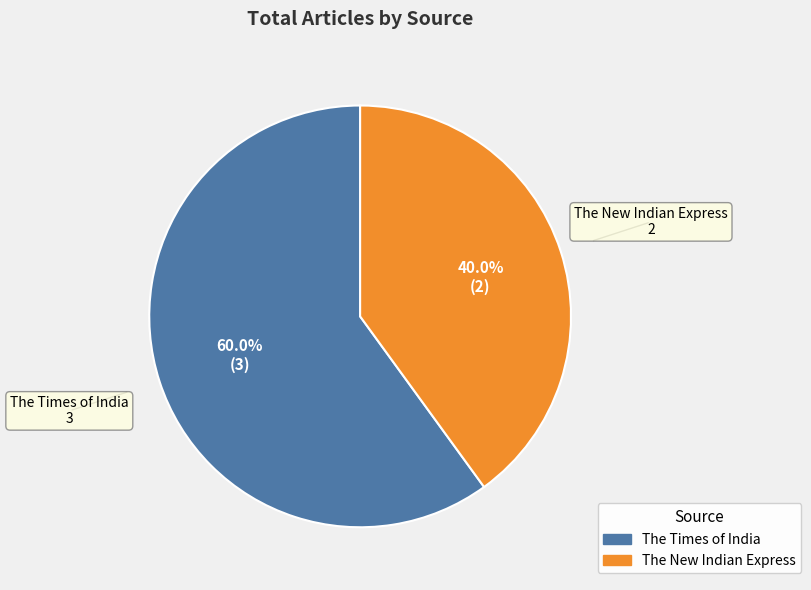

Which slice is the largest?

The Times of India